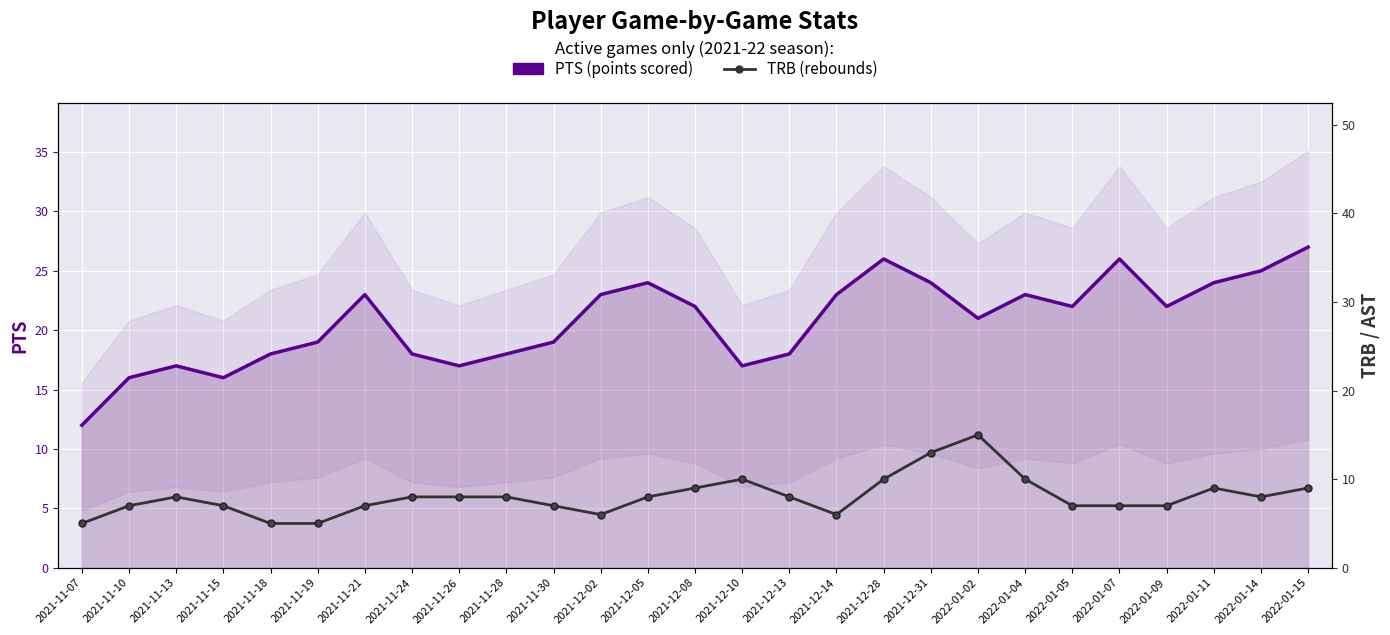

Between 2021-11-18 and 2022-01-02, which series saw the biggest shift?

TRB (rebounds)